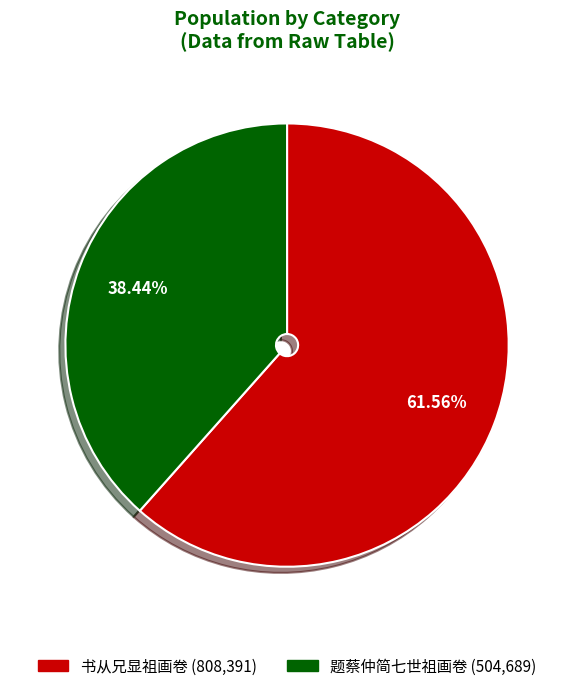

What percentage do 题蔡仲简七世祖画卷 and 书从兄显祖画卷 together represent?

100.0%